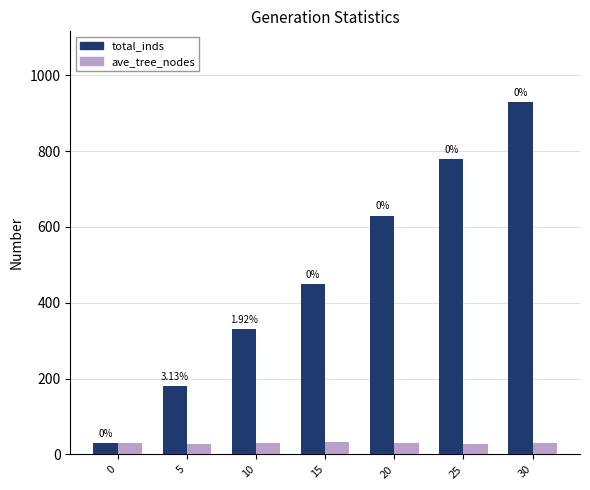

Are the bars grouped side by side (vs. stacked)?

Yes